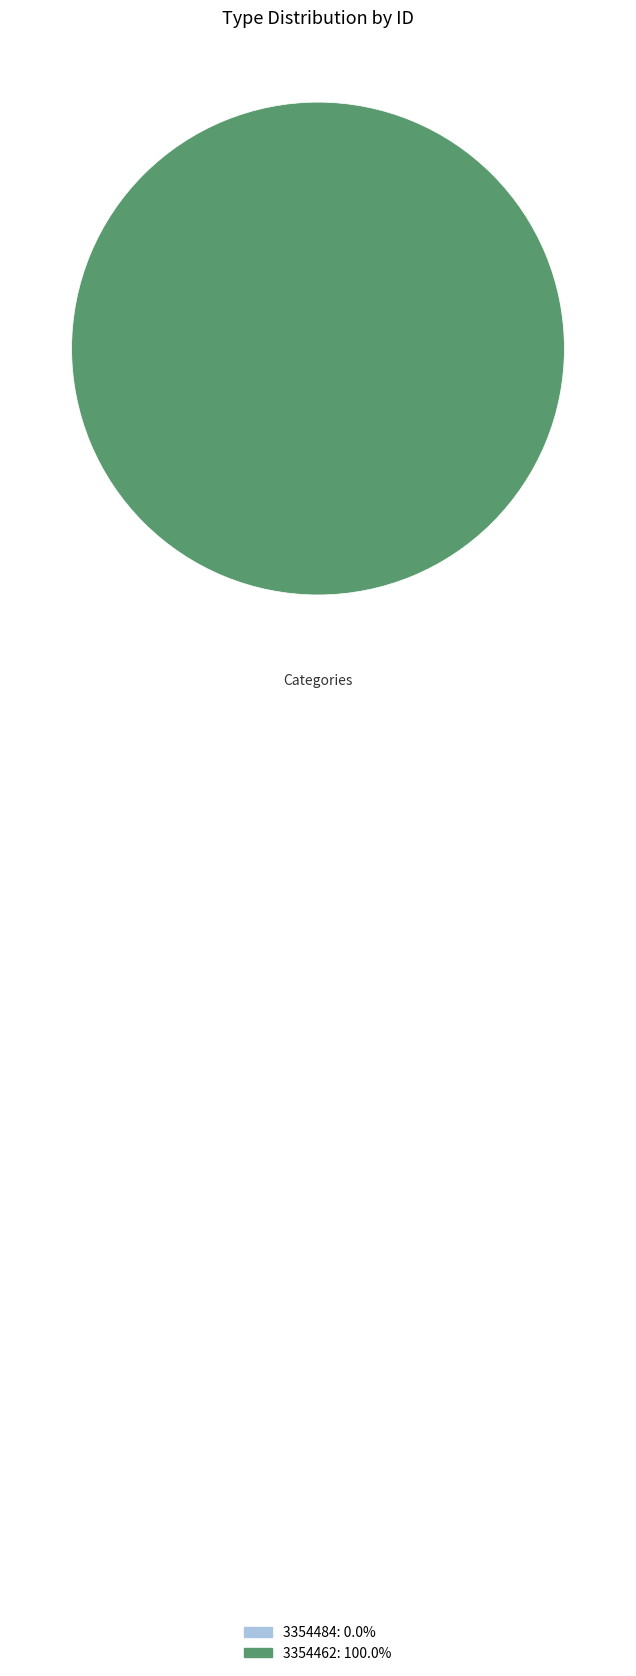

Which slice represents more than half of the pie?

3354462